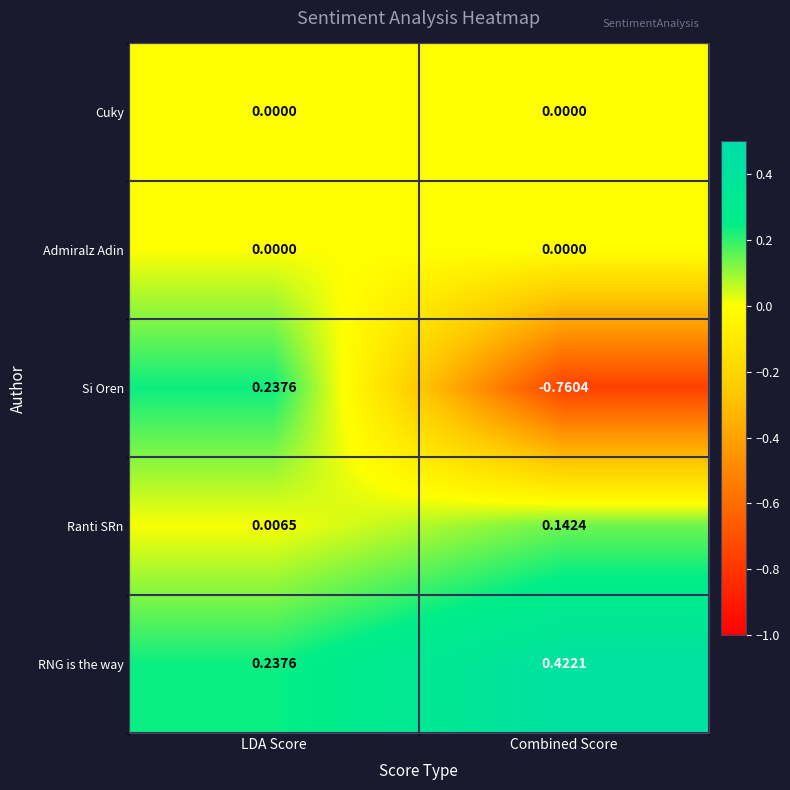

What is the spread (max minus min) of values at Combined Score?

1.2